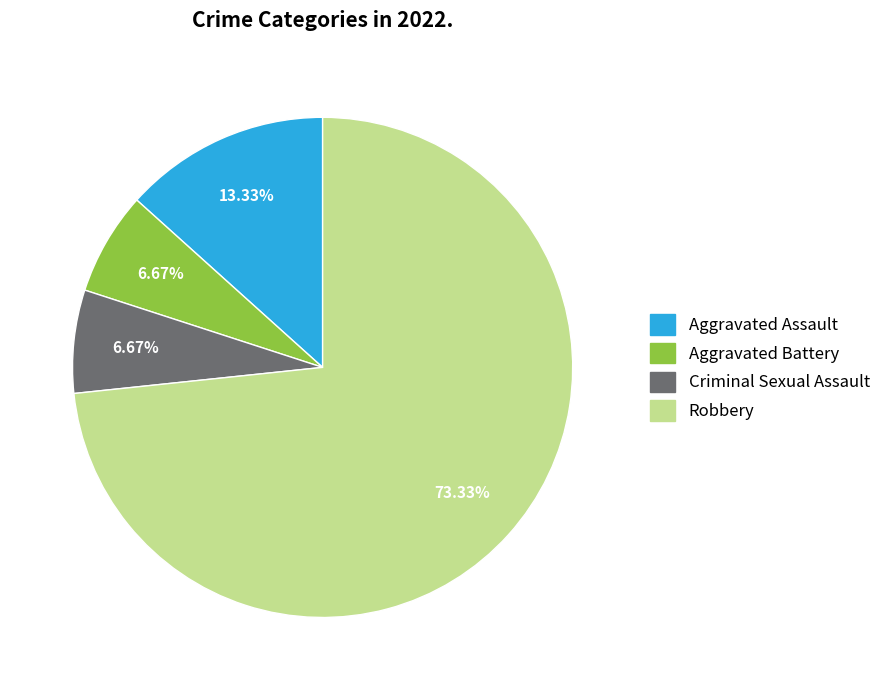

Combined, what portion of the pie is Robbery and Criminal Sexual Assault?

80.0%